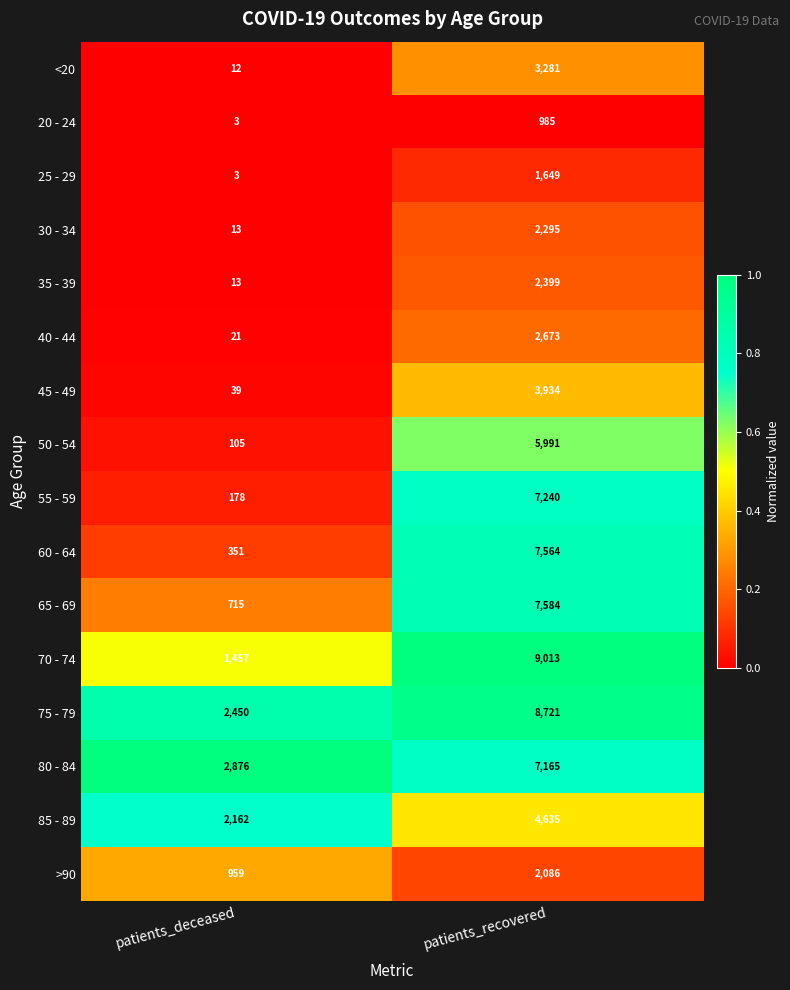

What is the total value across all series at patients_recovered?

77215